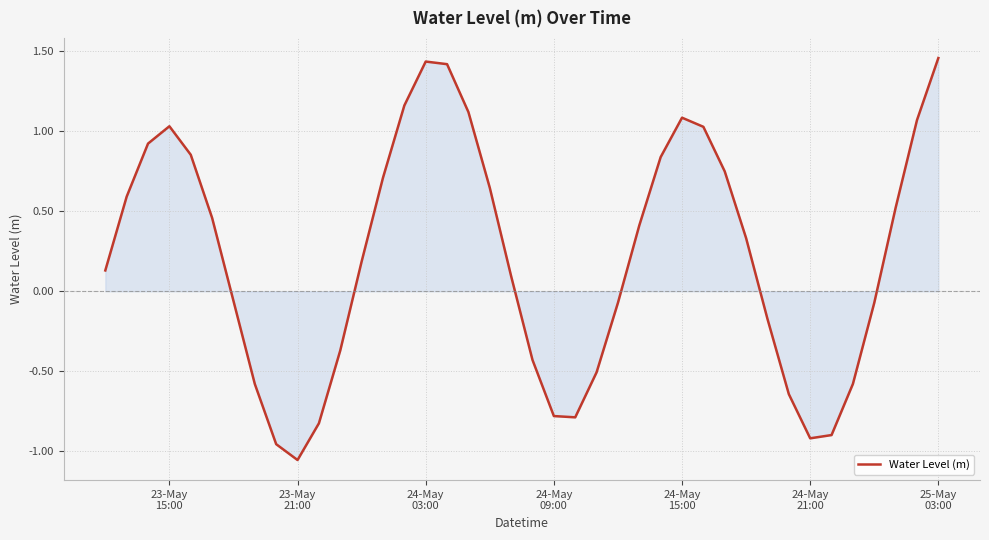

What is the difference between the maximum and minimum values?

2.5